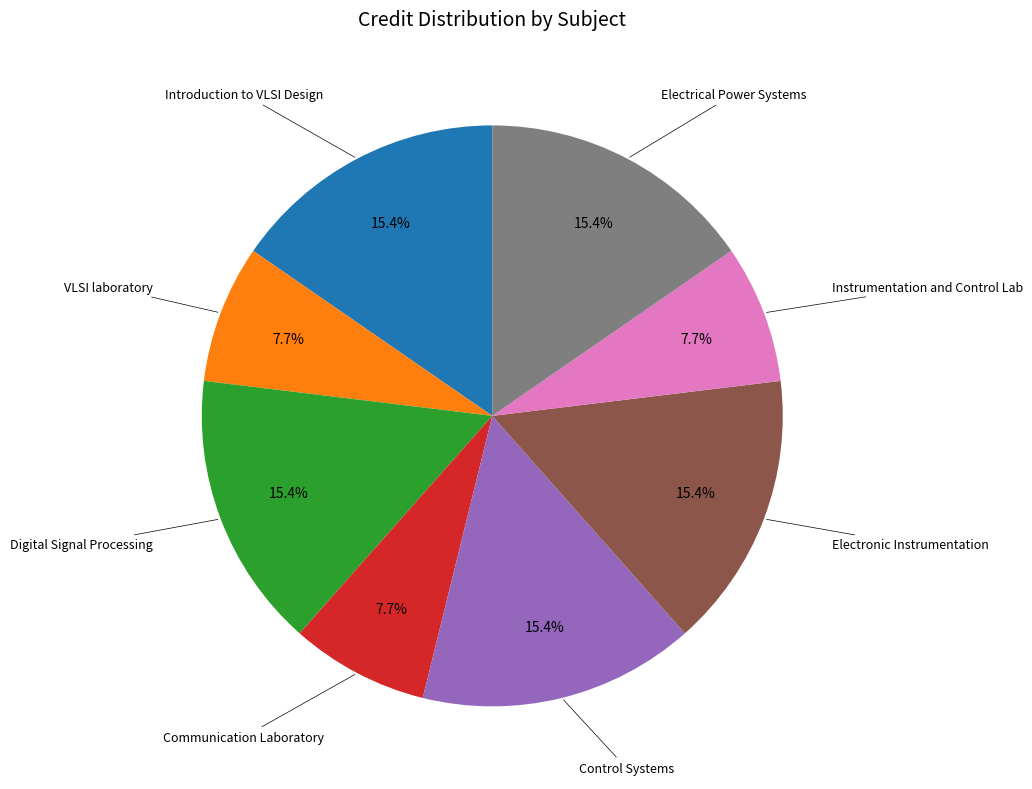

Does any single category account for the majority?

No